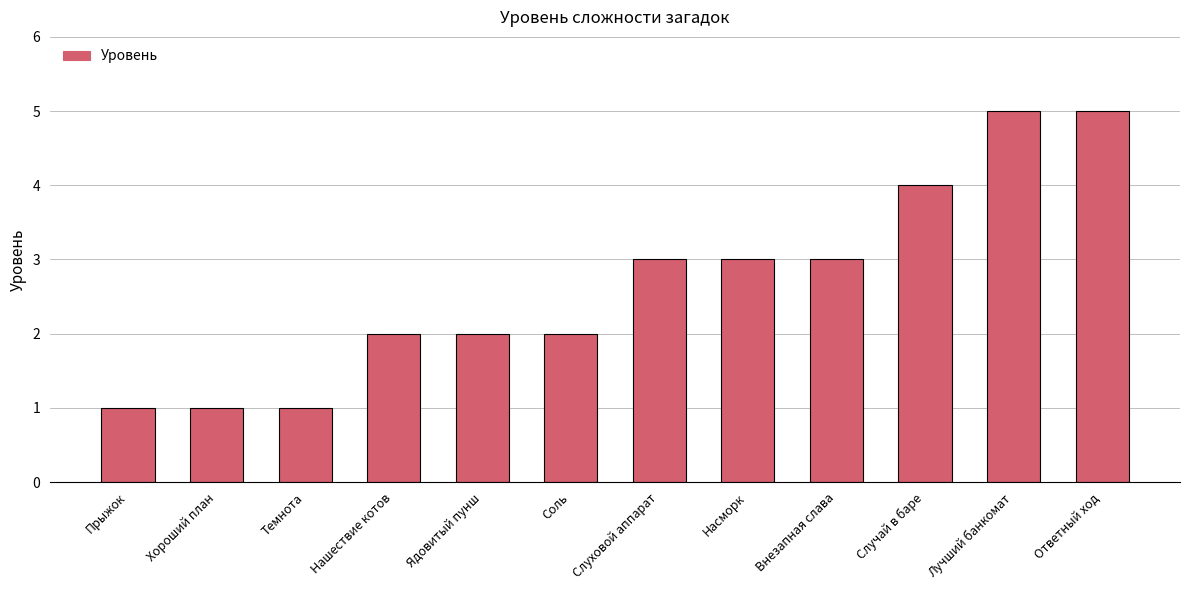

Count the values in the range 2 to 4.

7